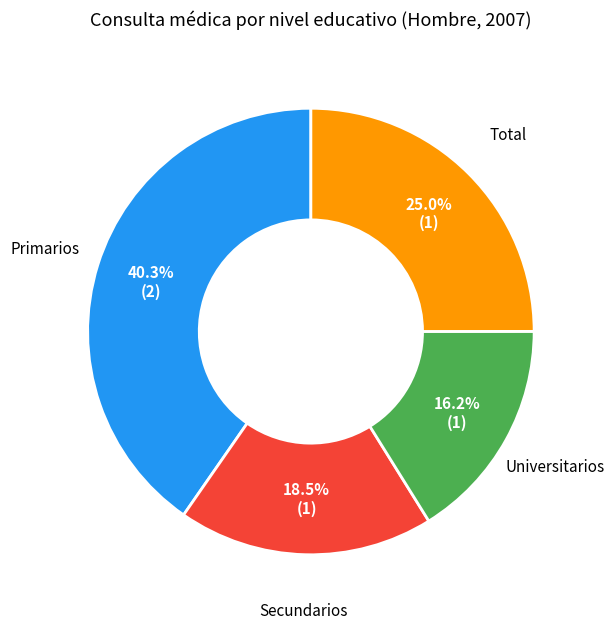

How many slices are in this pie chart?

4